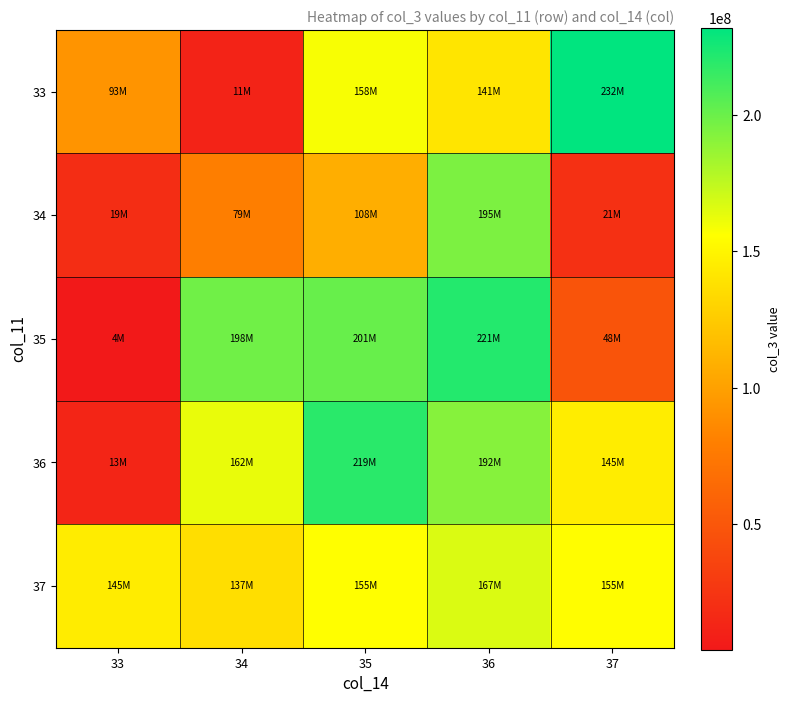

Reading right to left, list all the values displayed in this chart.

33: 37=231891064	36=140956064	35=157772464	34=11250280	33=92911072
34: 37=21495464	36=194744160	35=107789776	34=78830896	33=19335072
35: 37=48130400	36=220852528	35=200944704	34=198374968	33=4028336
36: 37=145121616	36=191602936	35=219324640	34=162227802	33=13239864
37: 37=154896352	36=166887344	35=155409368	34=136537104	33=144909080